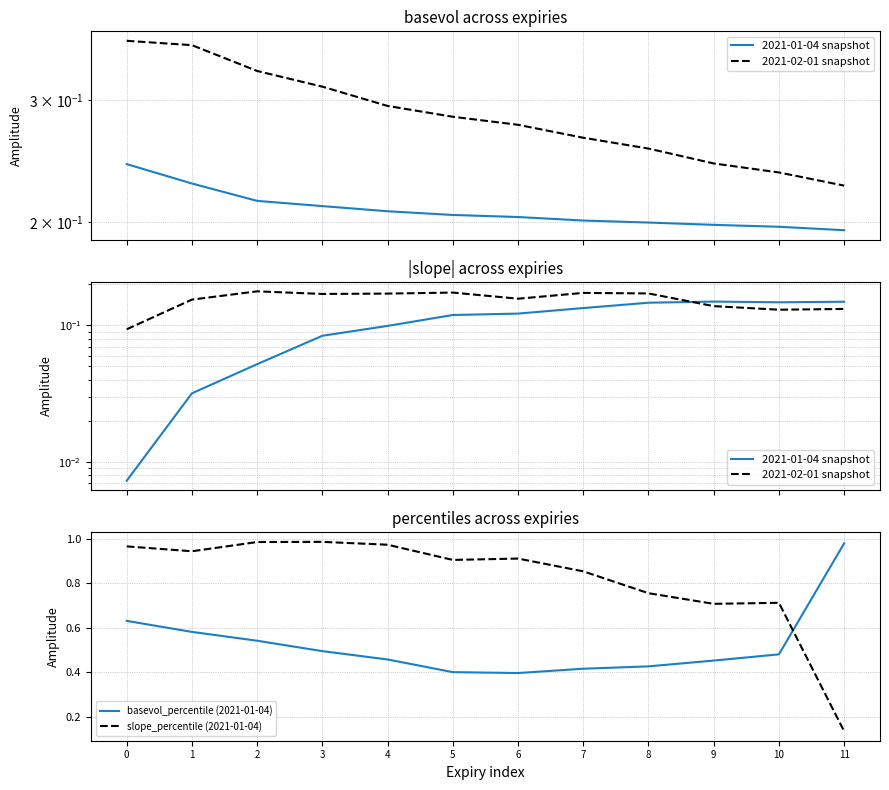

What is the value of the 2021-02-01 snapshot point at the 7th from the left?

0.2